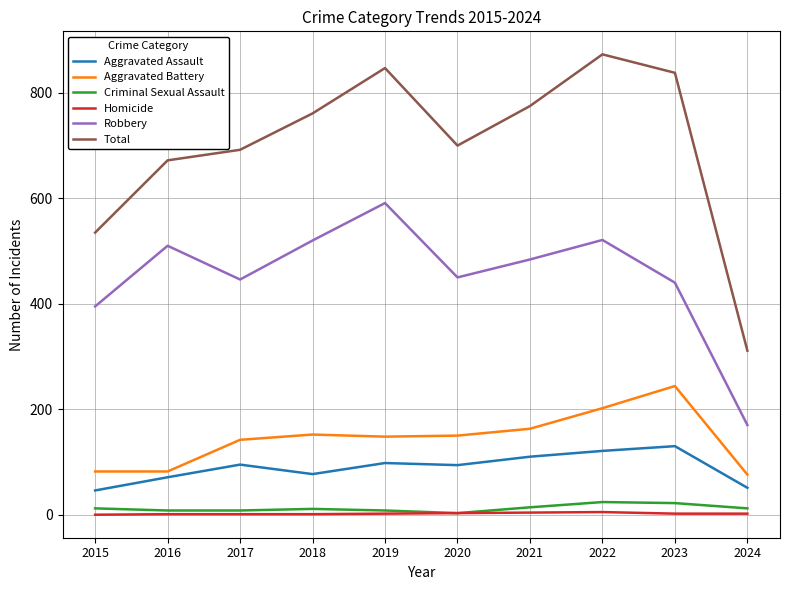

What is the maximum value for Criminal Sexual Assault?

24